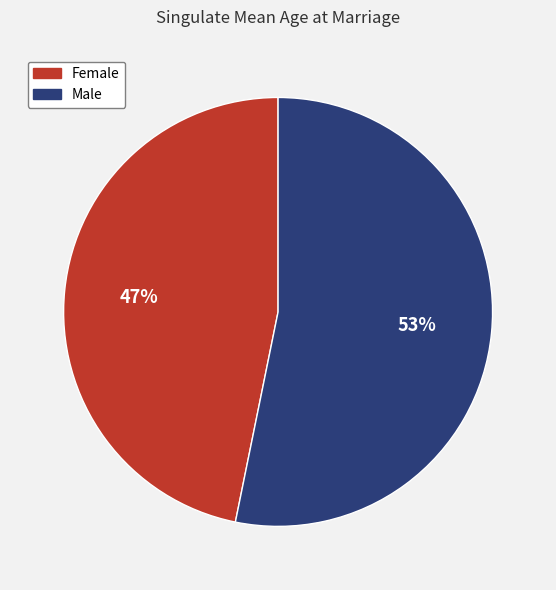

Is there any slice that represents more than half of the pie?

Yes